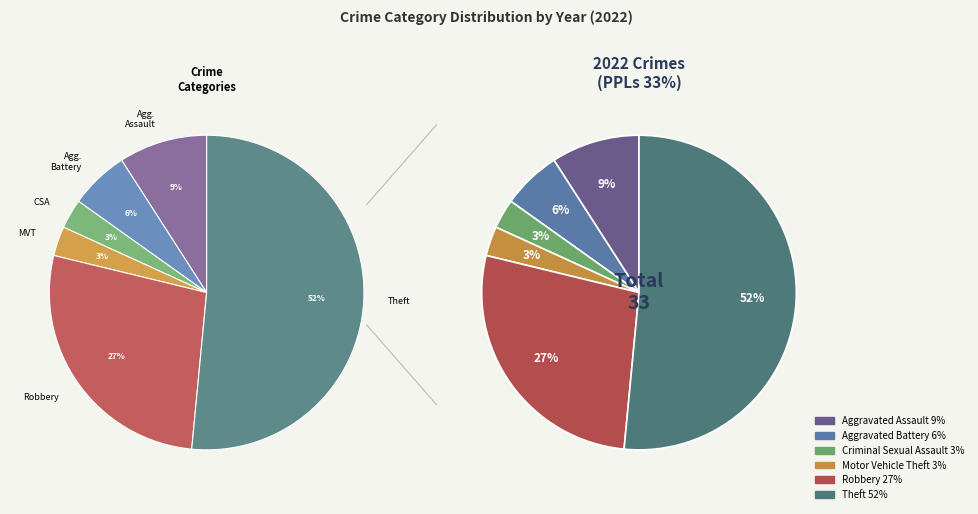

How many segments does this pie chart have?

6